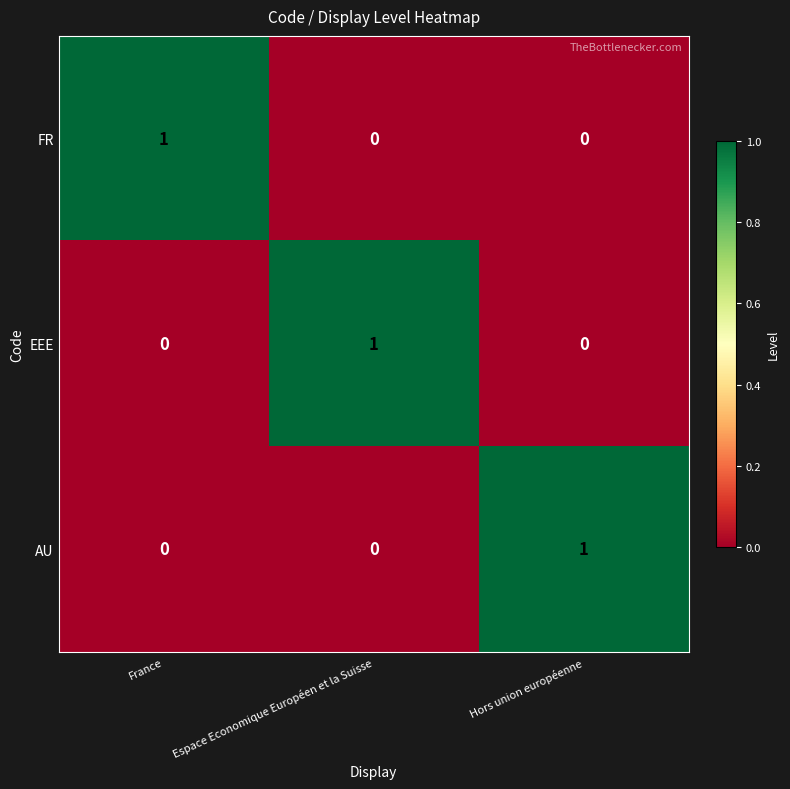

Is the value of AU at Hors union européenne greater than the value of FR at Espace Economique Européen et la Suisse?

Yes